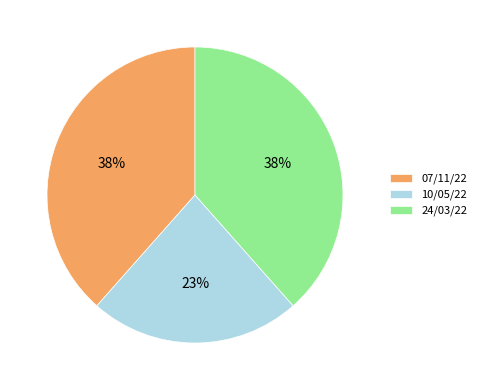

Is there a majority slice in this chart?

No